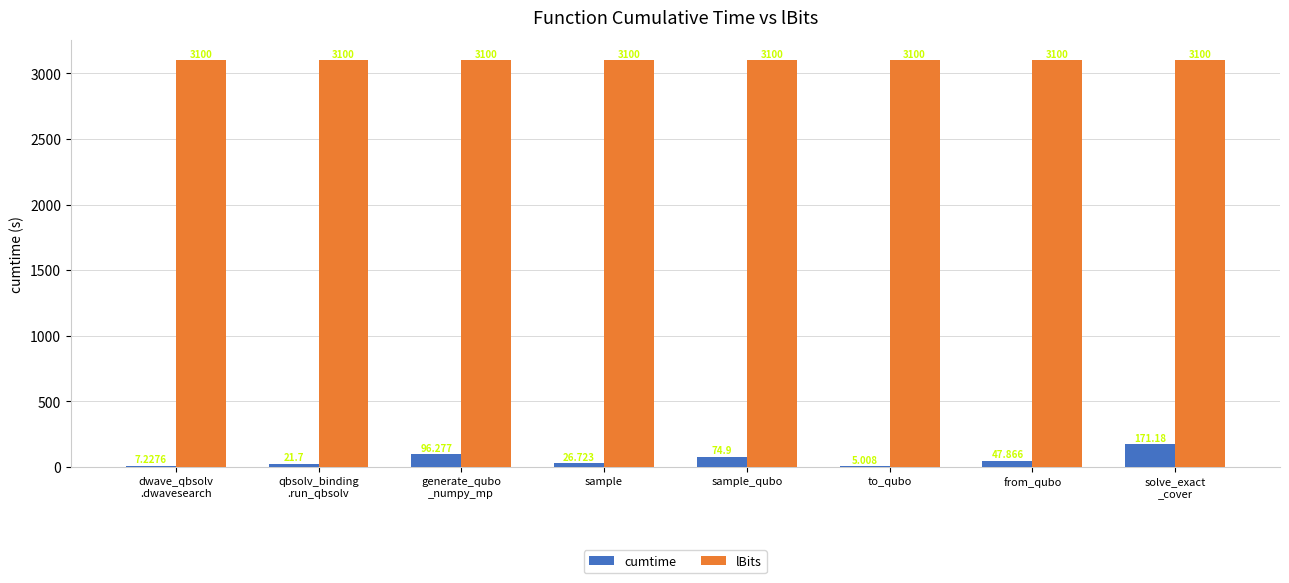

How many distinct data groups are displayed?

2